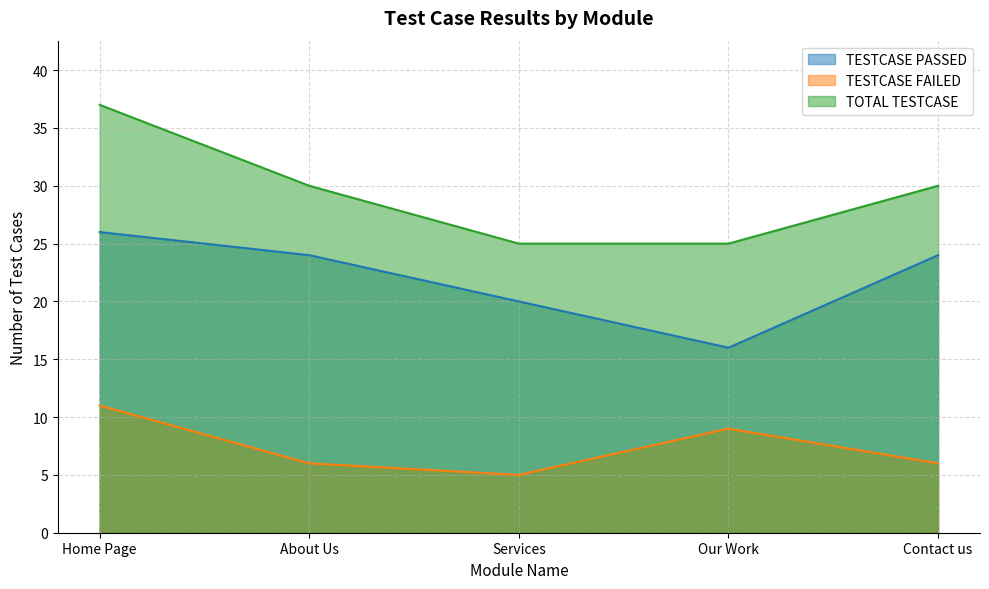

True or false: TESTCASE FAILED and TOTAL TESTCASE intersect in this chart.

False